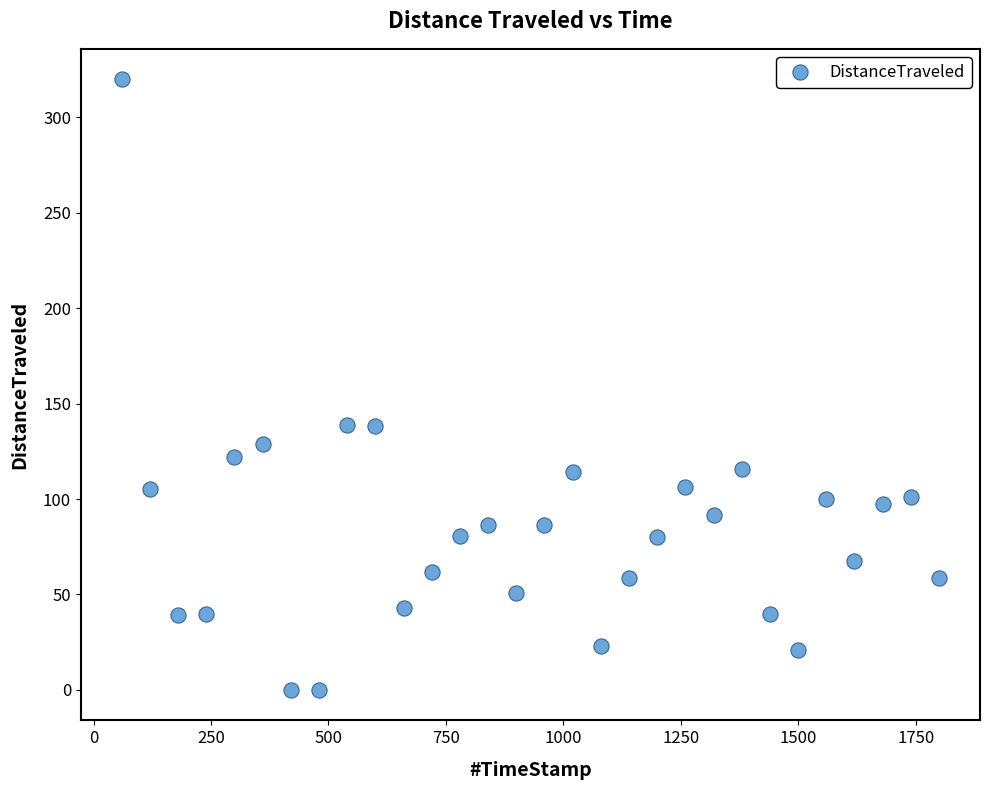

What is the range of X values (max minus min)?

1740.0